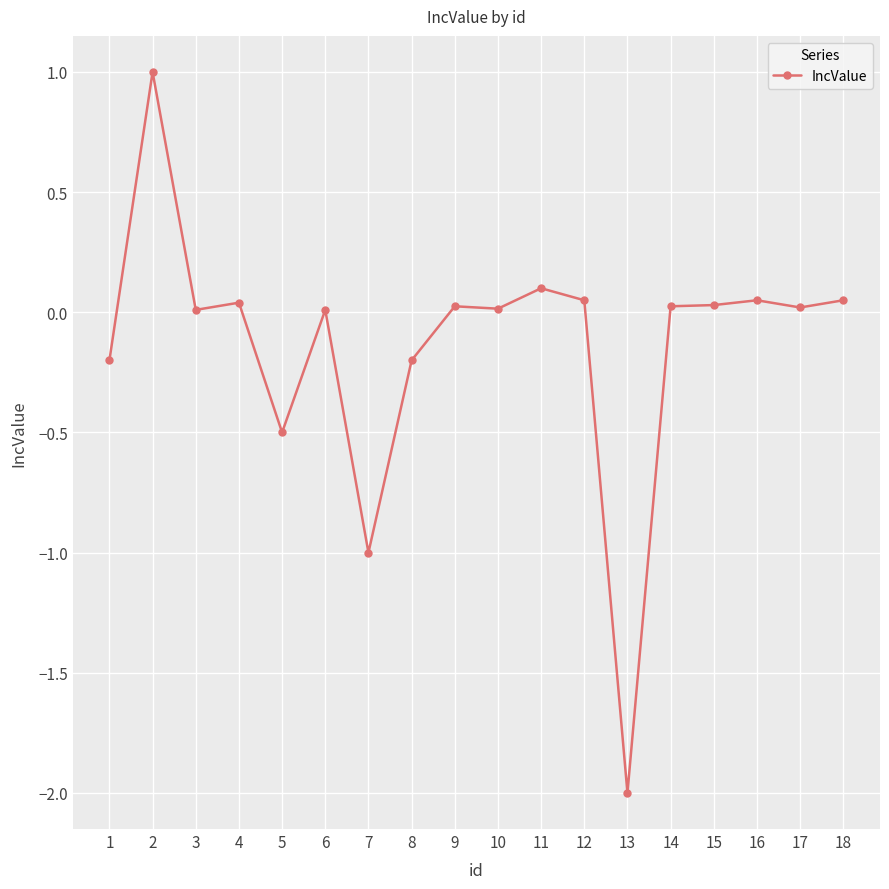

The chart shows a value of 0.1 at 11. True or false?

True